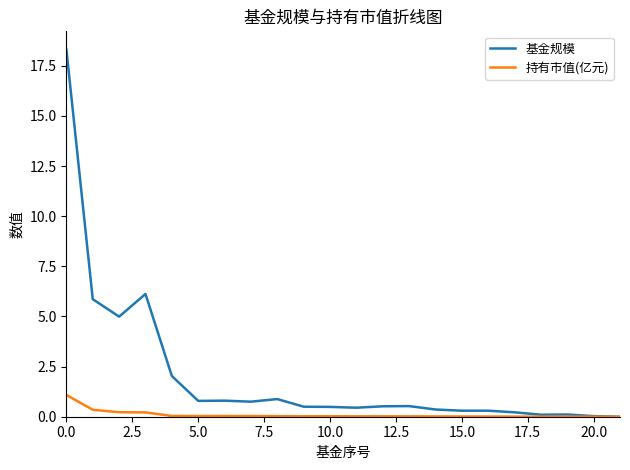

List the series in order of their peak value, highest first.

基金规模, 持有市值(亿元)